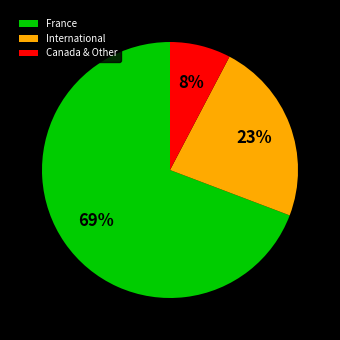

Does any single category account for the majority?

Yes